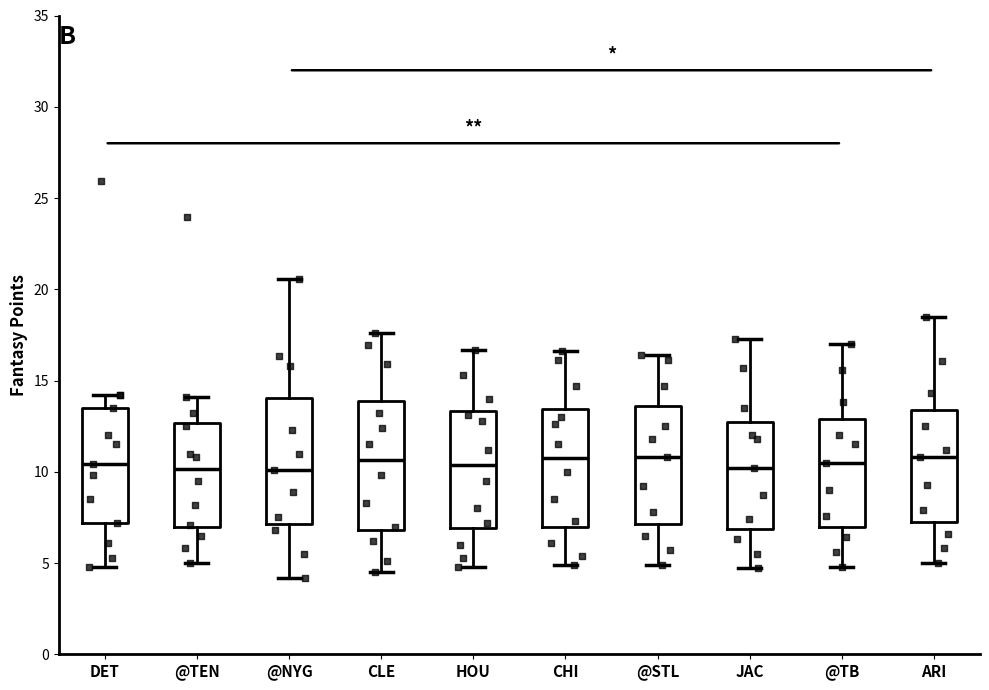

Reading left to right, transcribe this box plot: for each box, give where its median line is, the range the box spans, and where its two whiskers end, as read against the y-axis. The values are not printed on the chart, so give them approximately, as read against the axis.

DET: median 10.5, box 7.0 to 13.5, whiskers 5.0 to 14.0
@TEN: median 10.0, box 7.0 to 12.5, whiskers 5.0 to 14.0
@NYG: median 10.0, box 7.0 to 14.0, whiskers 4.0 to 20.5
CLE: median 10.5, box 7.0 to 14.0, whiskers 4.5 to 17.5
HOU: median 10.5, box 7.0 to 13.5, whiskers 5.0 to 16.5
CHI: median 11.0, box 7.0 to 13.5, whiskers 5.0 to 16.5
@STL: median 11.0, box 7.0 to 13.5, whiskers 5.0 to 16.5
JAC: median 10.0, box 7.0 to 13.0, whiskers 4.5 to 17.5
@TB: median 10.5, box 7.0 to 13.0, whiskers 5.0 to 17.0
ARI: median 11.0, box 7.5 to 13.5, whiskers 5.0 to 18.5